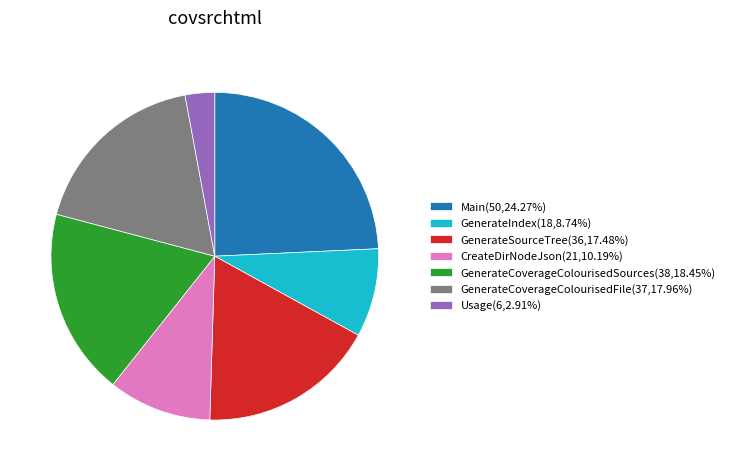

Does CreateDirNodeJson account for over 50% of the chart?

No